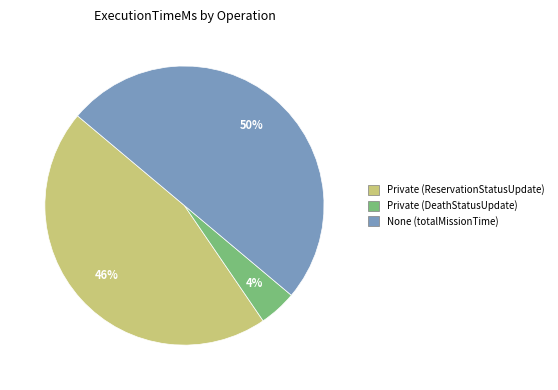

To the nearest percent, what is the average slice percentage?

33%